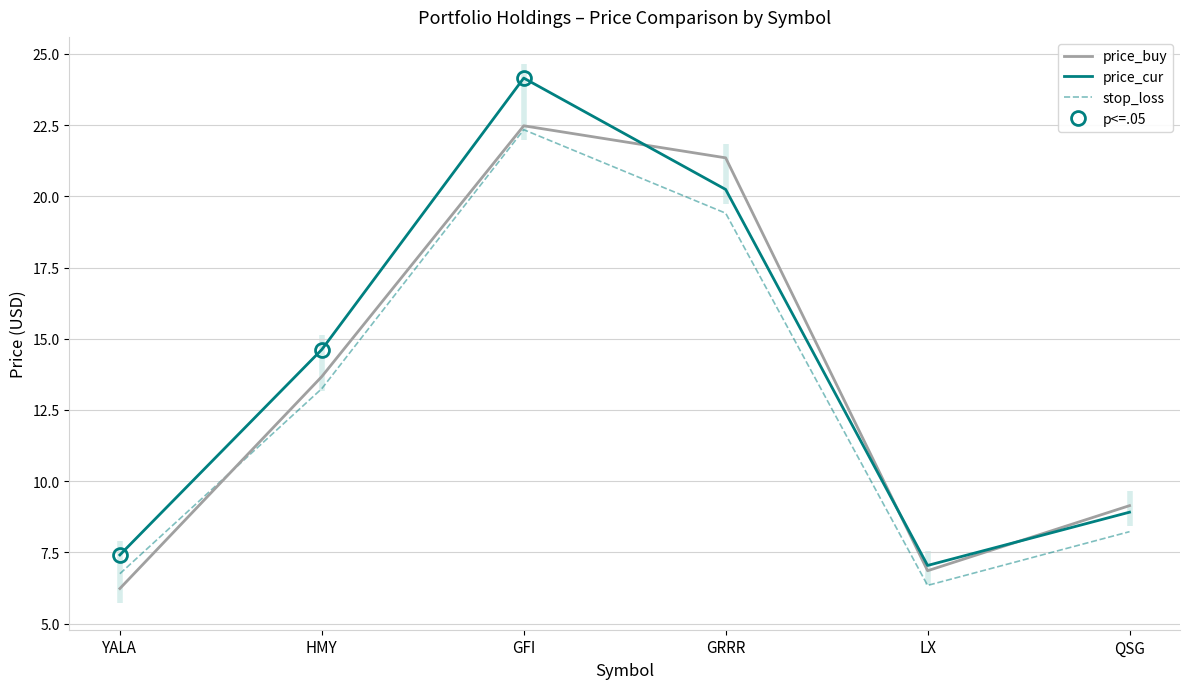

At HMY, list the series in order from smallest to largest.

stop_loss, price_buy, price_cur